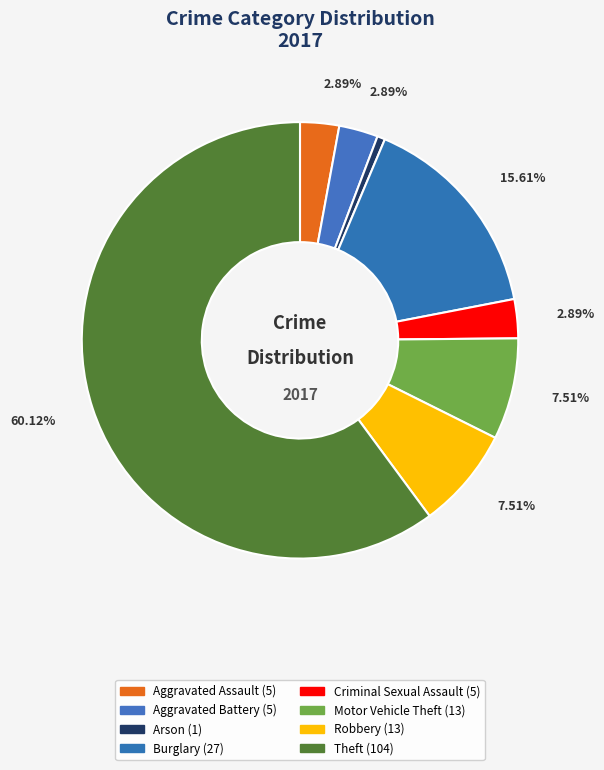

Which slice is the largest?

Theft